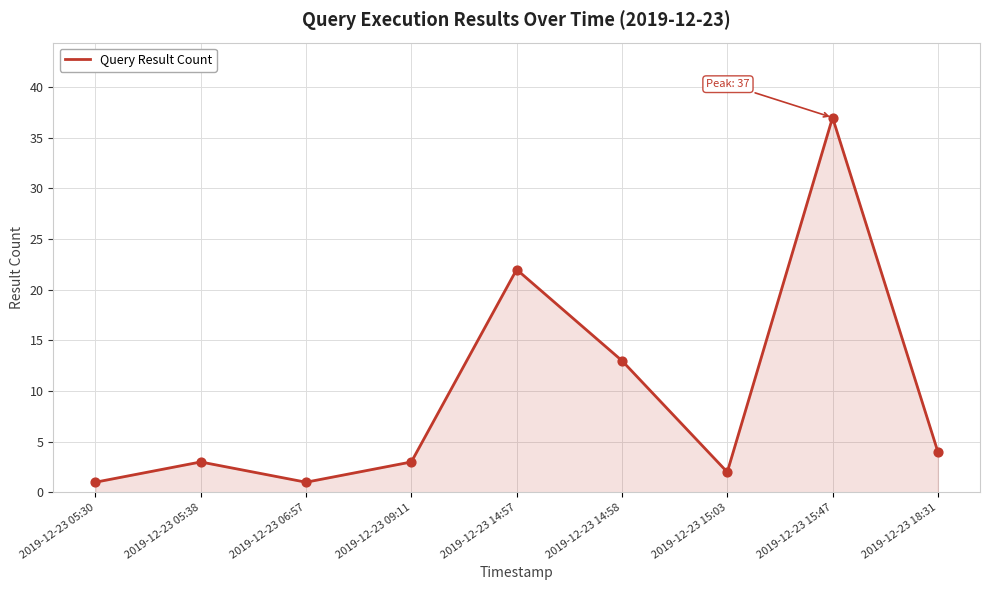

What is the ratio of the value at 2019-12-23 14:58 to the value at 2019-12-23 05:38?

4.3